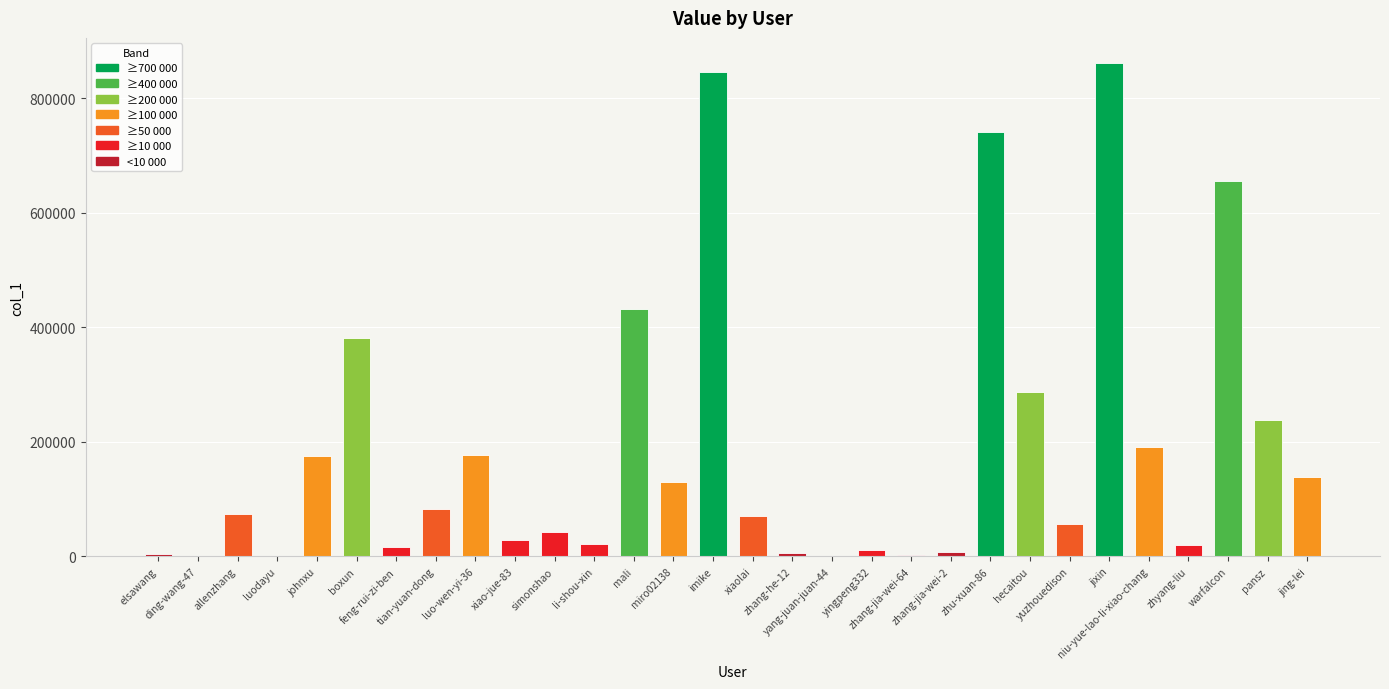

What is the greatest value displayed?

861826